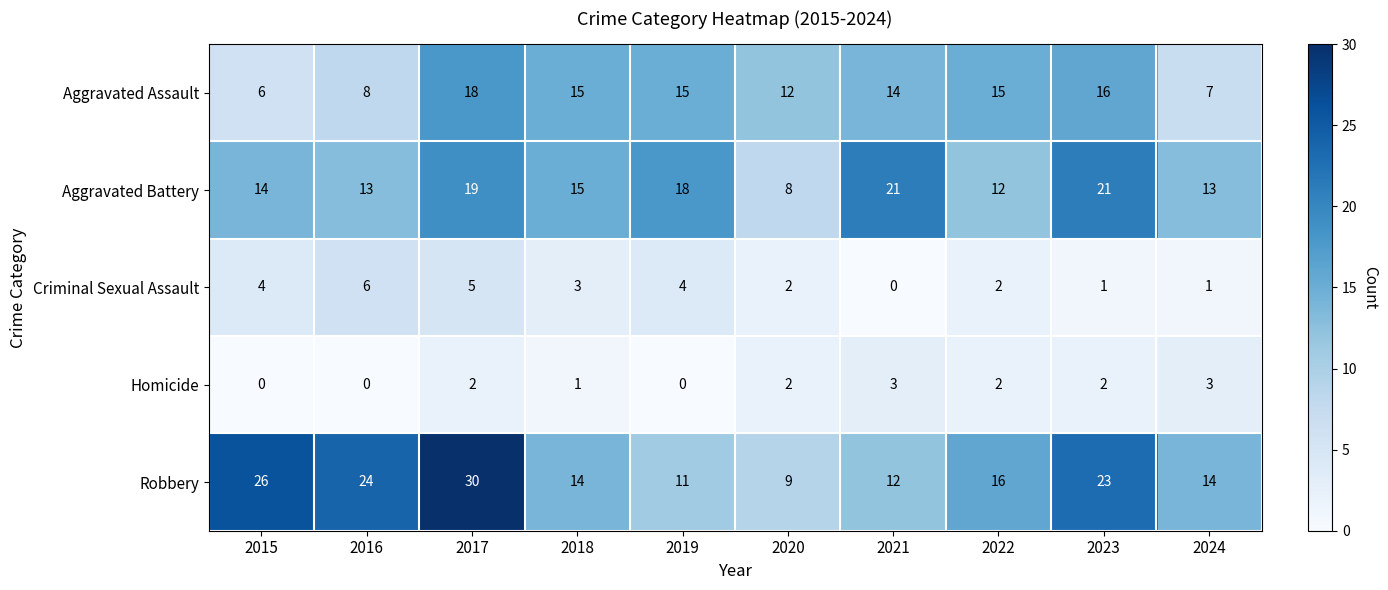

How many data points does each series have?

10